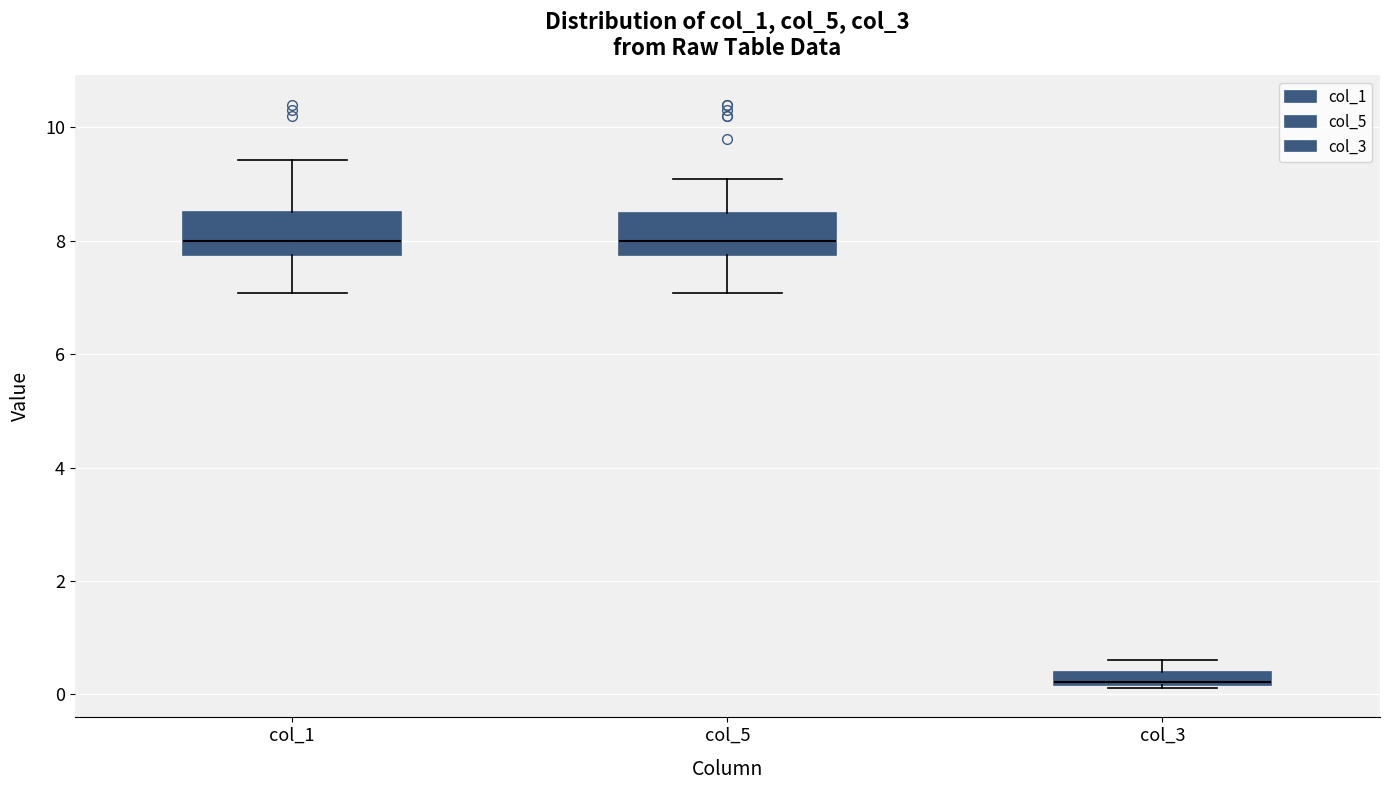

Where does the upper whisker of the box for col_5 end on the y-axis? The values are not printed on the chart, so give them approximately, as read against the axis.

9.0